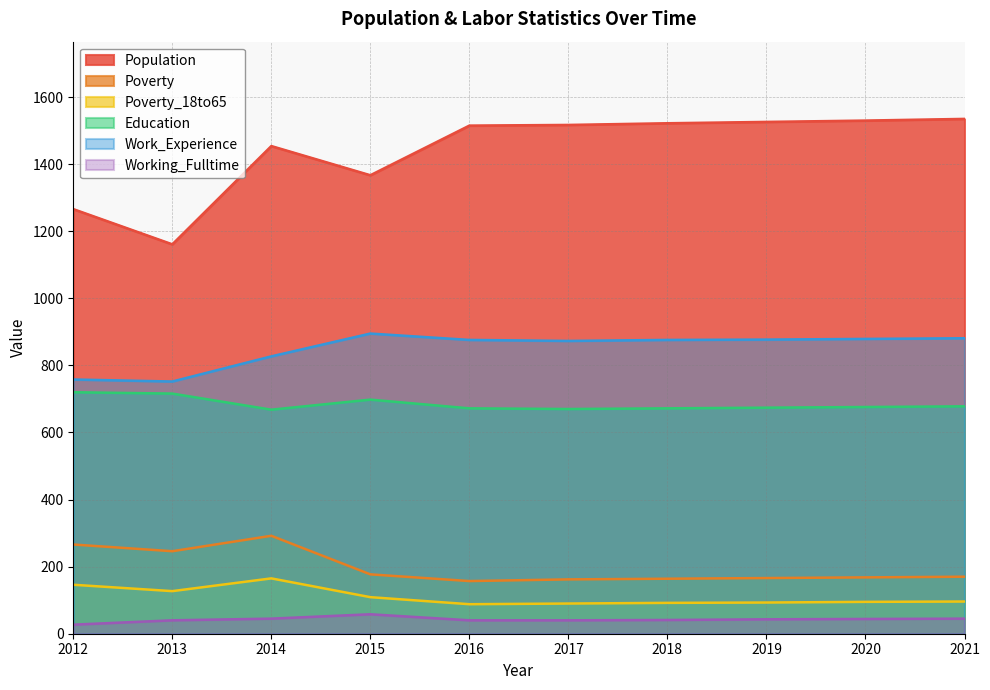

Reading left to right, list all the values displayed in this chart.

Population: 1266	1161	1454	1367	1515	1517	1522	1526	1530	1535
Poverty: 266	246	292	177	157	162	164	166	168	170
Poverty_18to65: 146	127	165	109	88	90	92	93	95	96
Education: 720	716	668	698	672	670	672	674	676	678
Work_Experience: 758	752	827	895	876	873	876	877	879	881
Working_Fulltime: 27	40	45	58	40	40	41	43	44	45